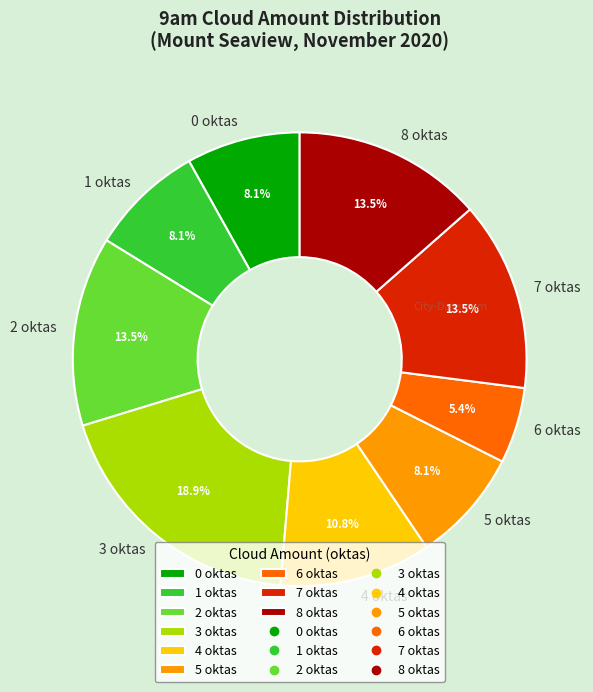

How many segments does this pie chart have?

9